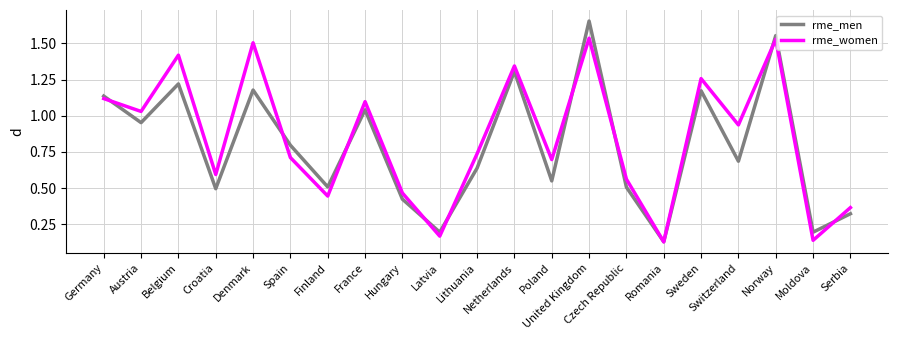

Which series has the widest spread of values?

rme_men